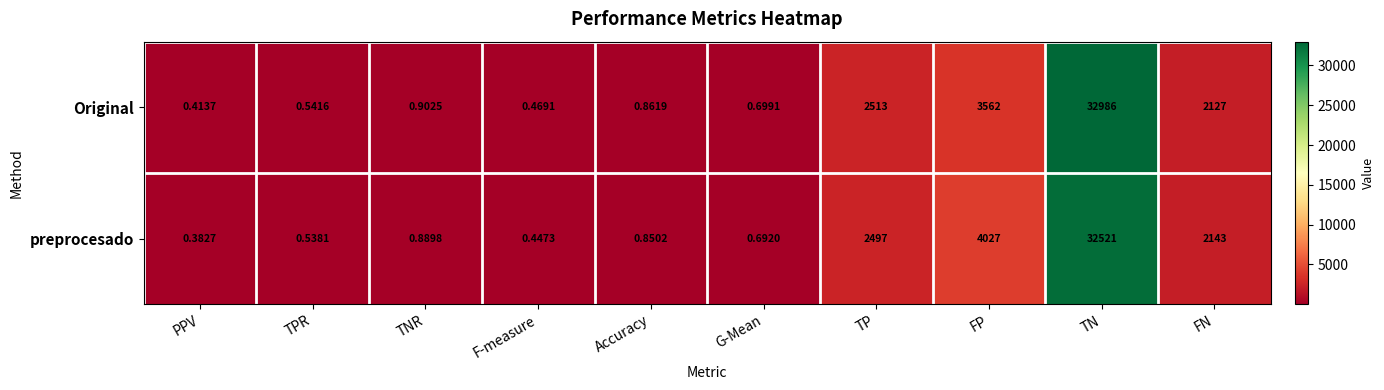

Which label corresponds to the largest value in the chart?

TN